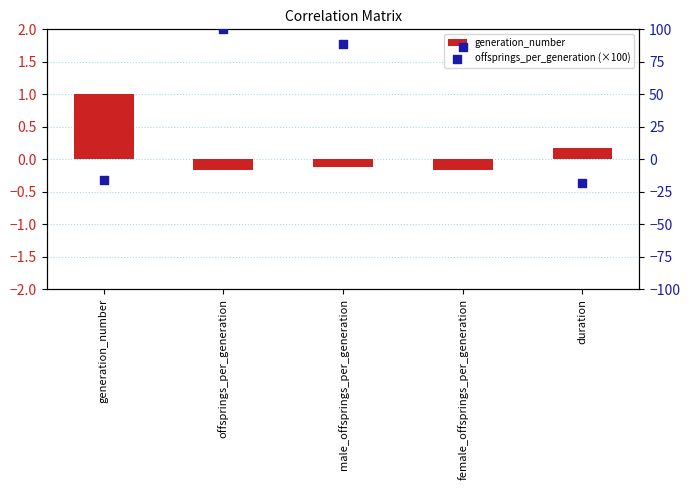

At how many categories does at least one series exceed 94?

1